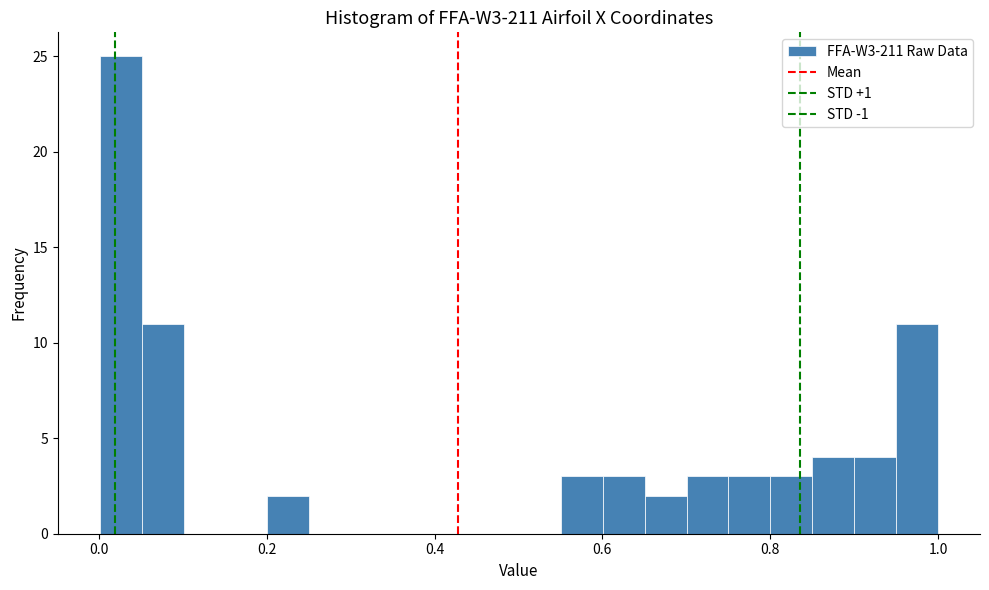

Read against the x-axis, roughly where is the centre of the tallest bar?

0.02